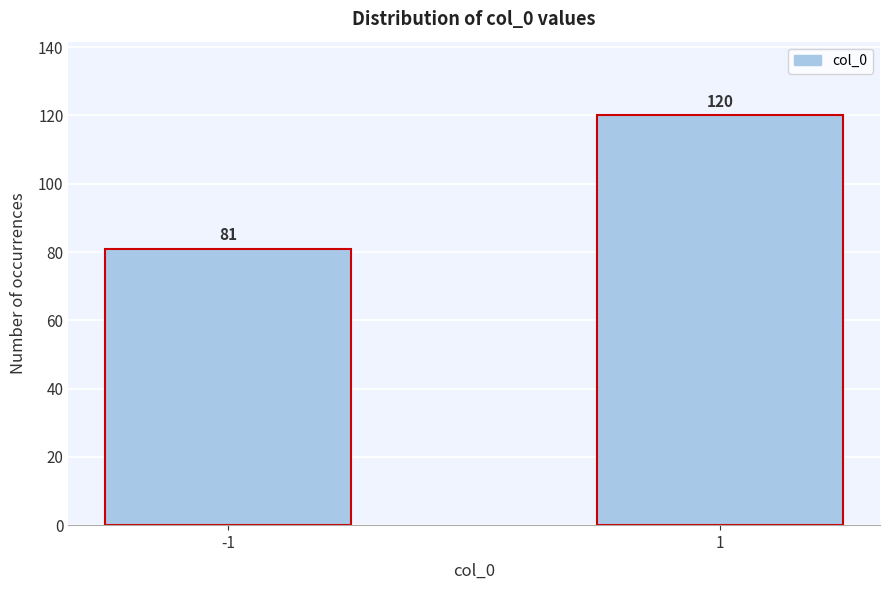

Reading left to right, transcribe all the data shown in this chart.

81	120